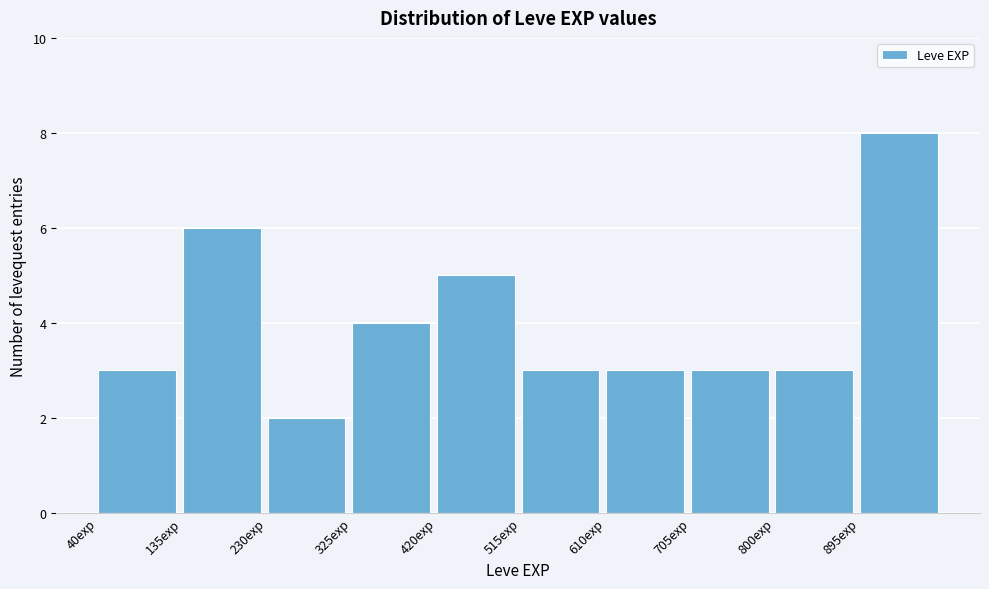

How tall is the bar that spans 800 to 895 on the x-axis? Neither the bar edges nor the heights are printed on the chart, so give them approximately, as read against the axes.

3